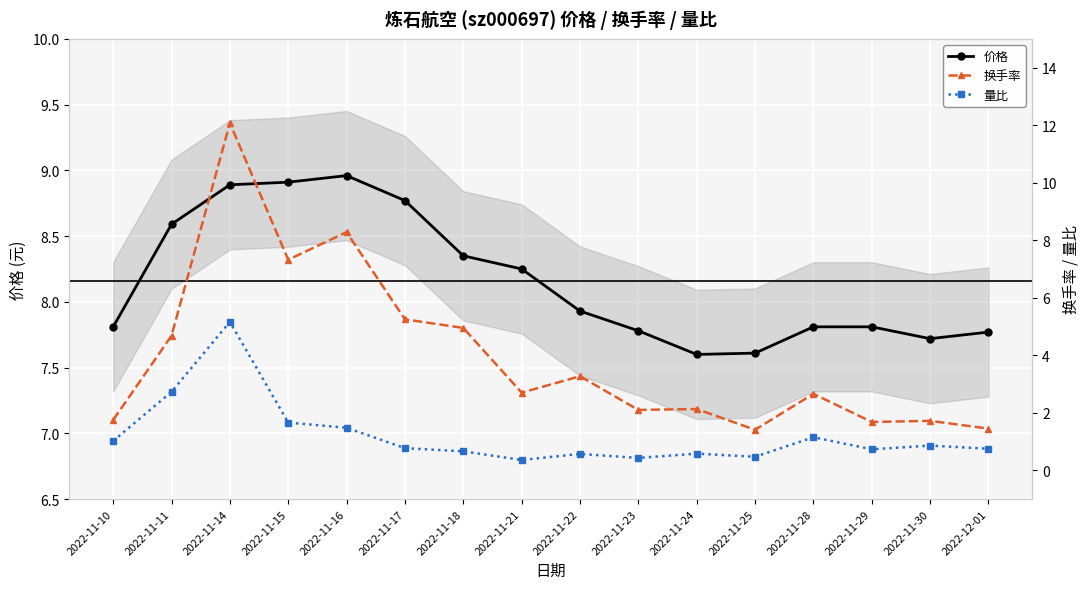

Which series has the largest total across all categories?

价格